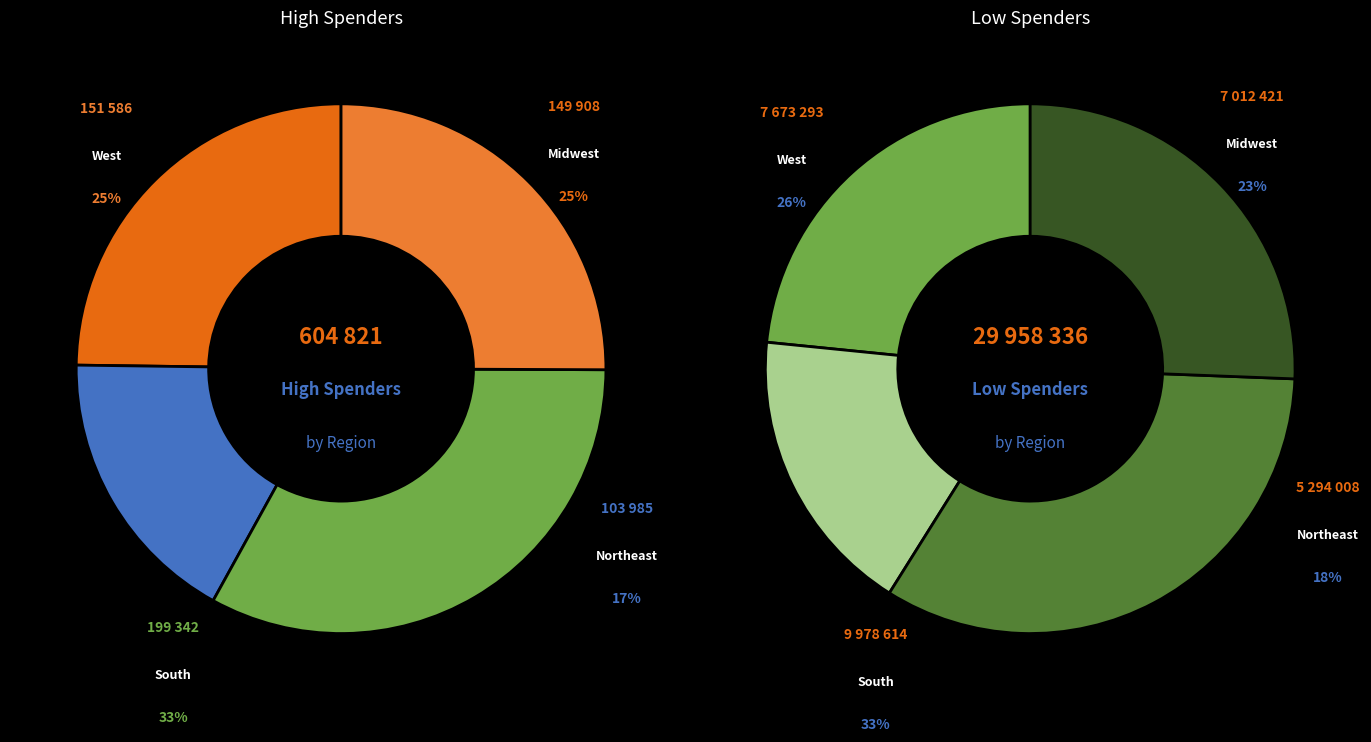

To the nearest percent, what is the average slice percentage?

25%